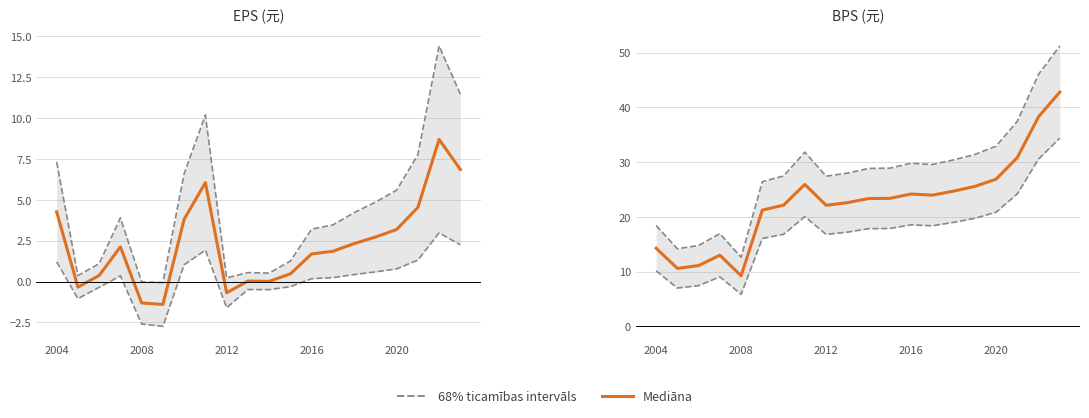

How many series are shown in this chart?

2